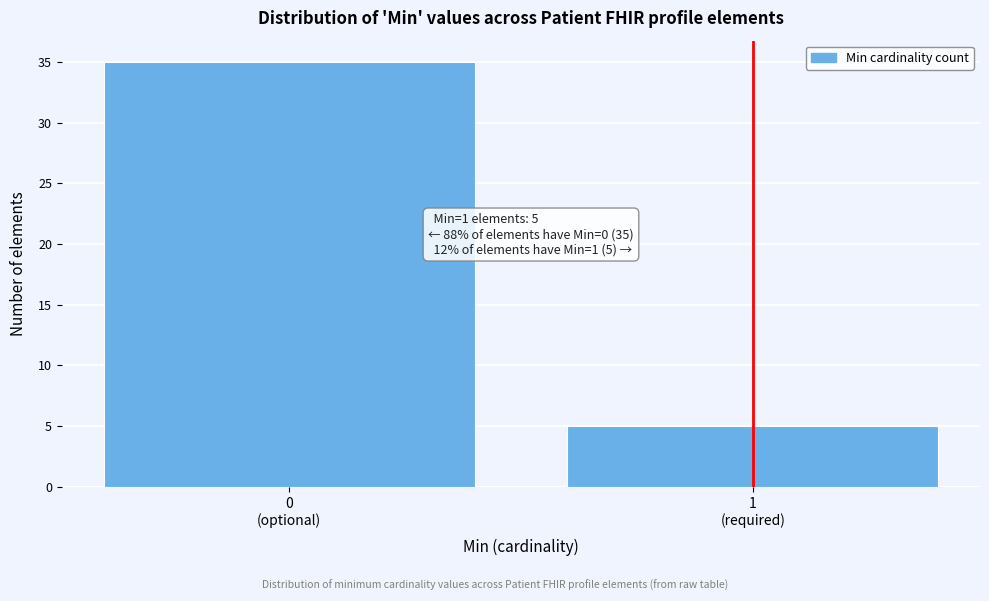

Reading left to right, extract all data points from this chart.

35	5